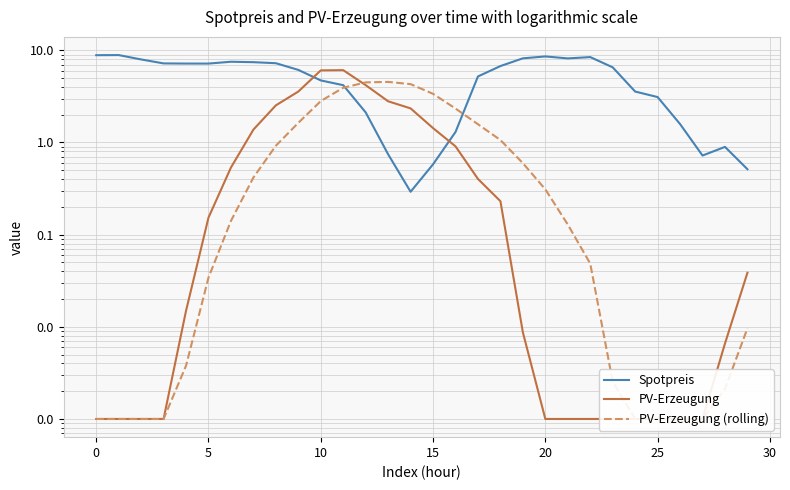

The value of PV-Erzeugung at 22 is 0.0. True or false?

False